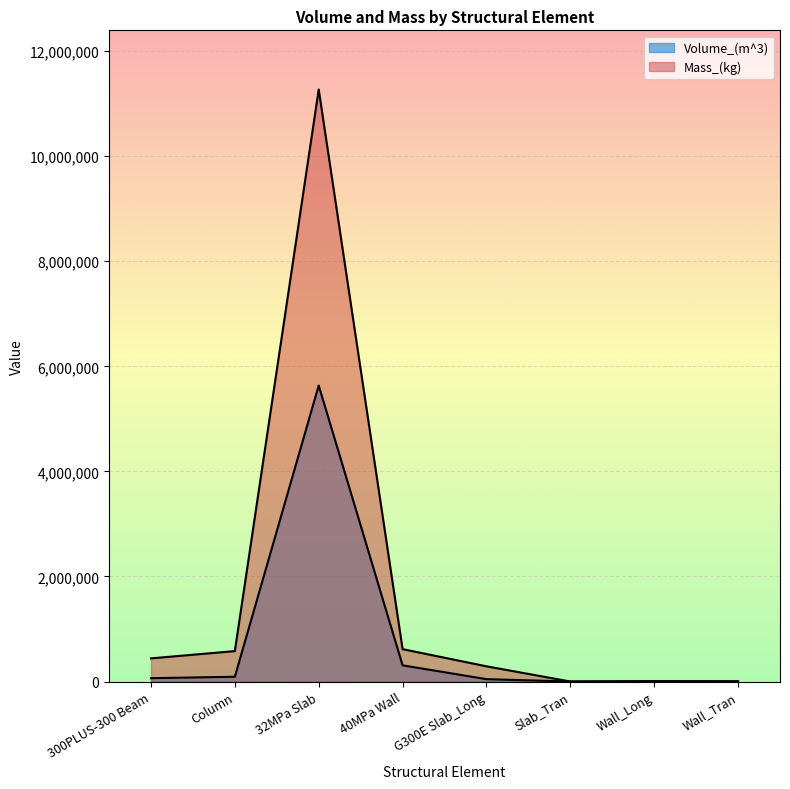

True or false: Volume_(m^3) and Mass_(kg) intersect in this chart.

False